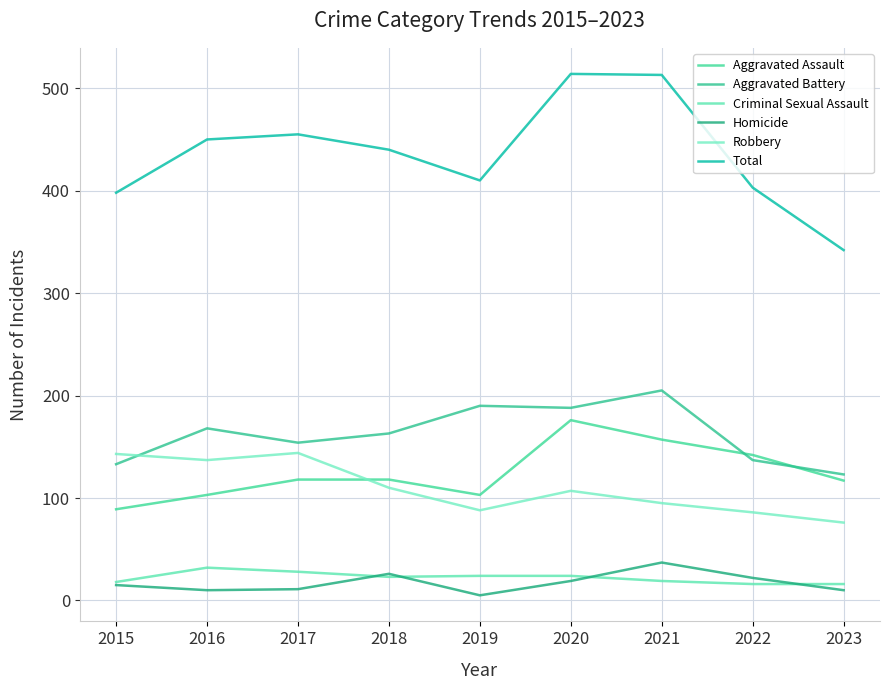

At which category is the sum across all series the highest?

2020